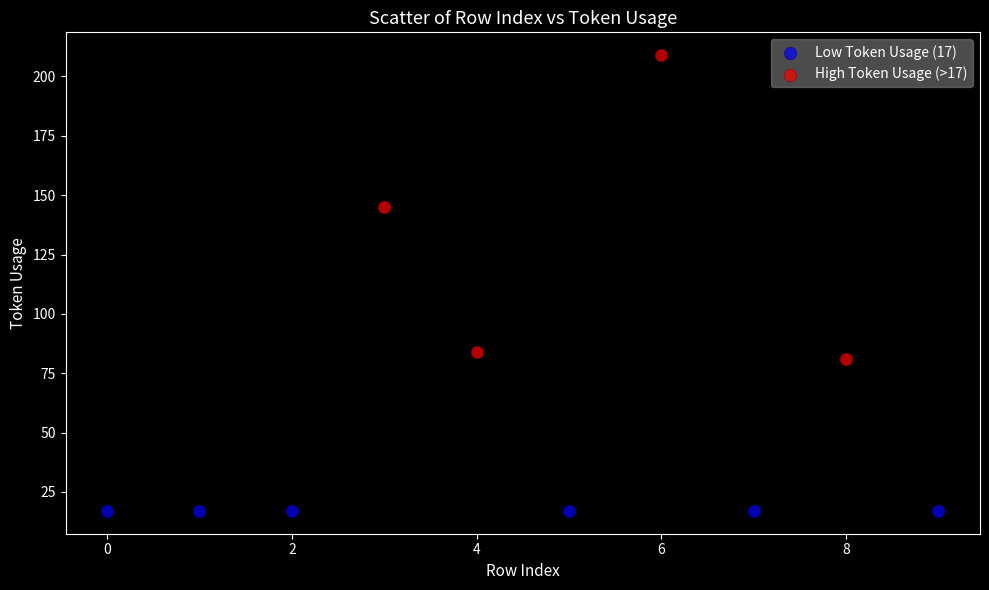

Which series reaches the minimum Y coordinate?

Low Token Usage (17)